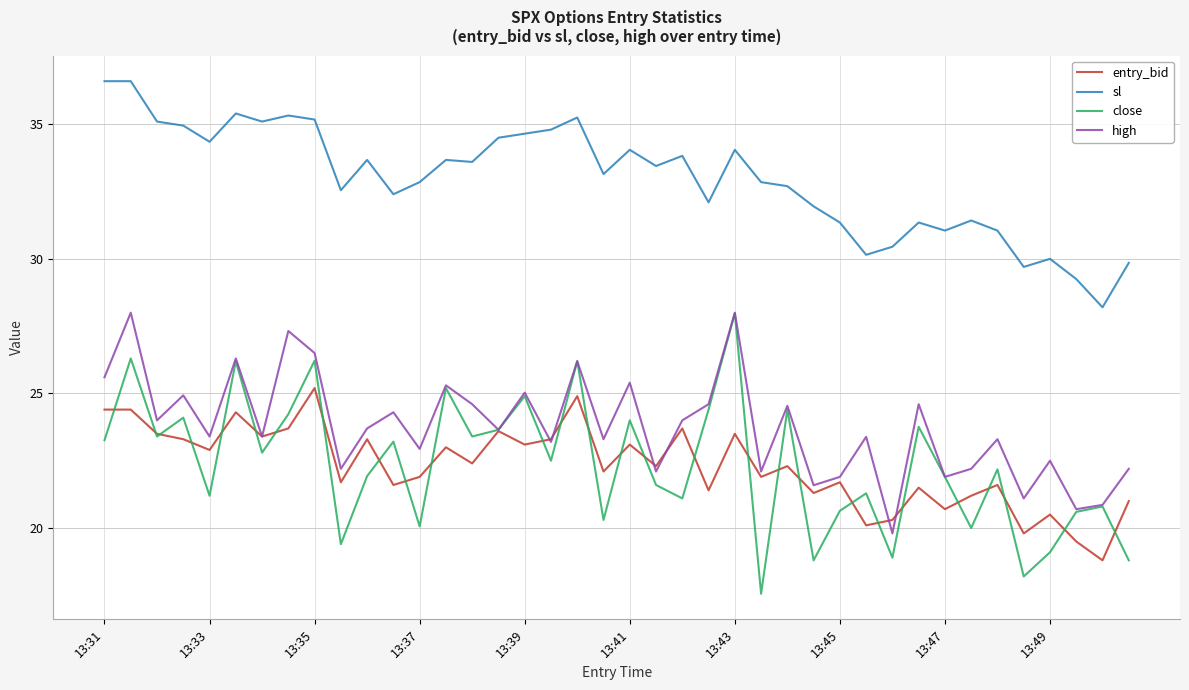

True or false: entry_bid and sl intersect in this chart.

False